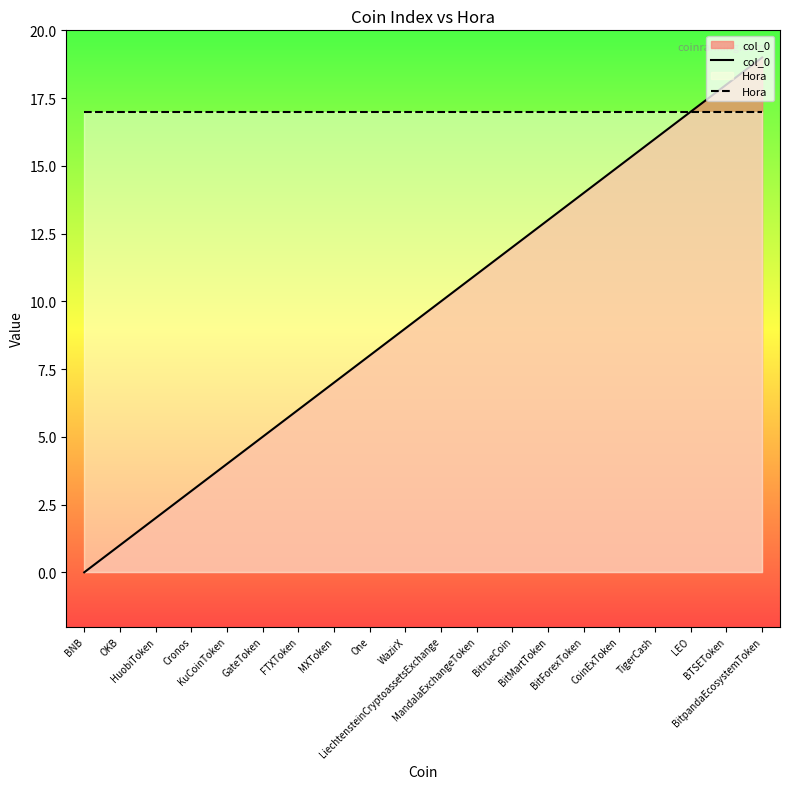

Rank the series by their maximum value, from lowest to highest.

Hora, col_0